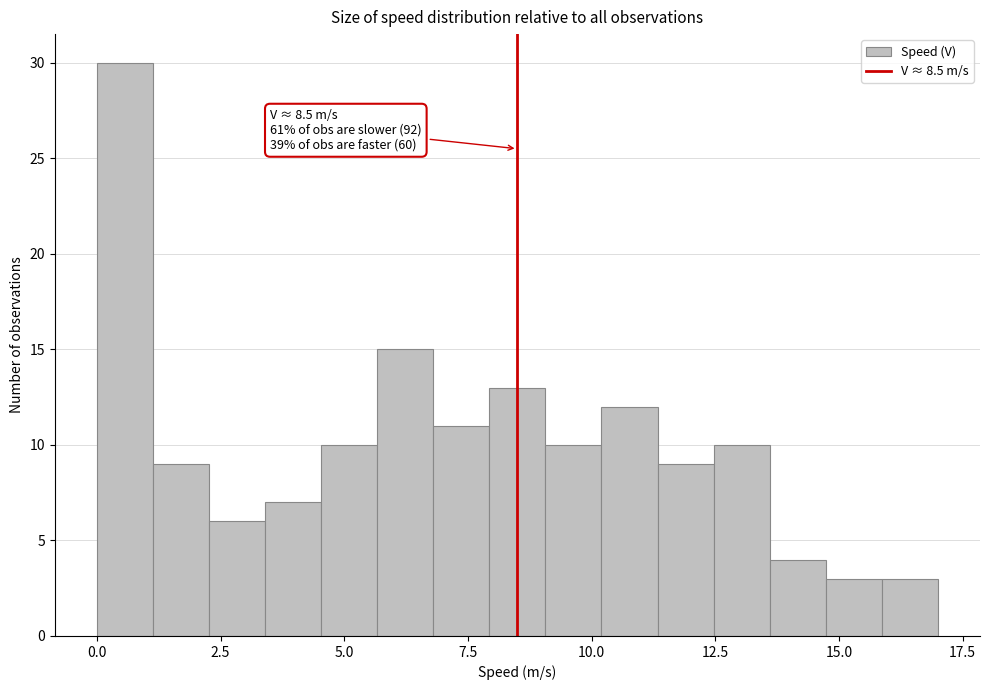

Around what value on the x-axis is the tallest bar? Give the approximate position of its centre, as read against the axis.

0.5